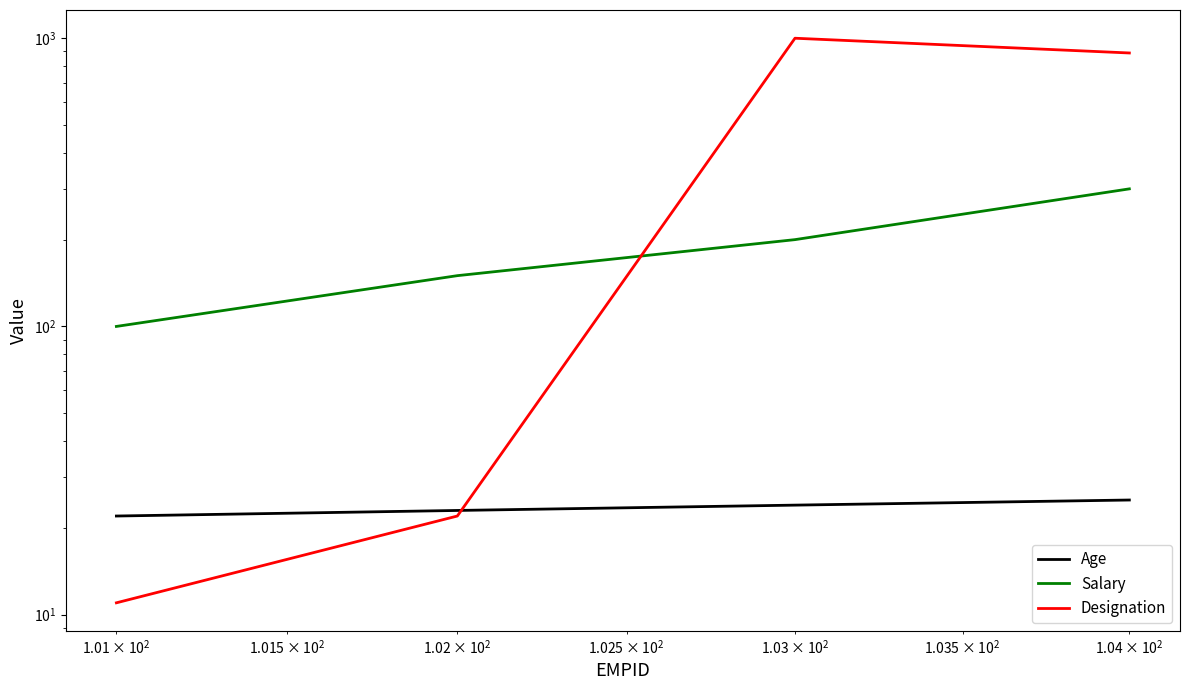

How many lines are shown in the chart?

3